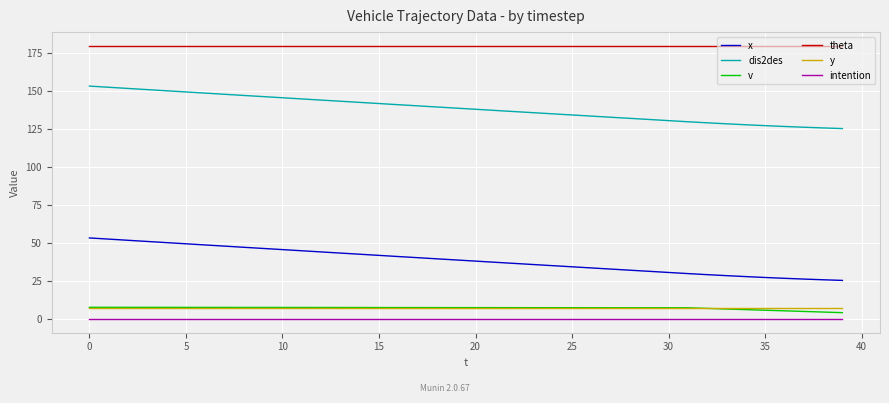

True or false: intention and v intersect in this chart.

False